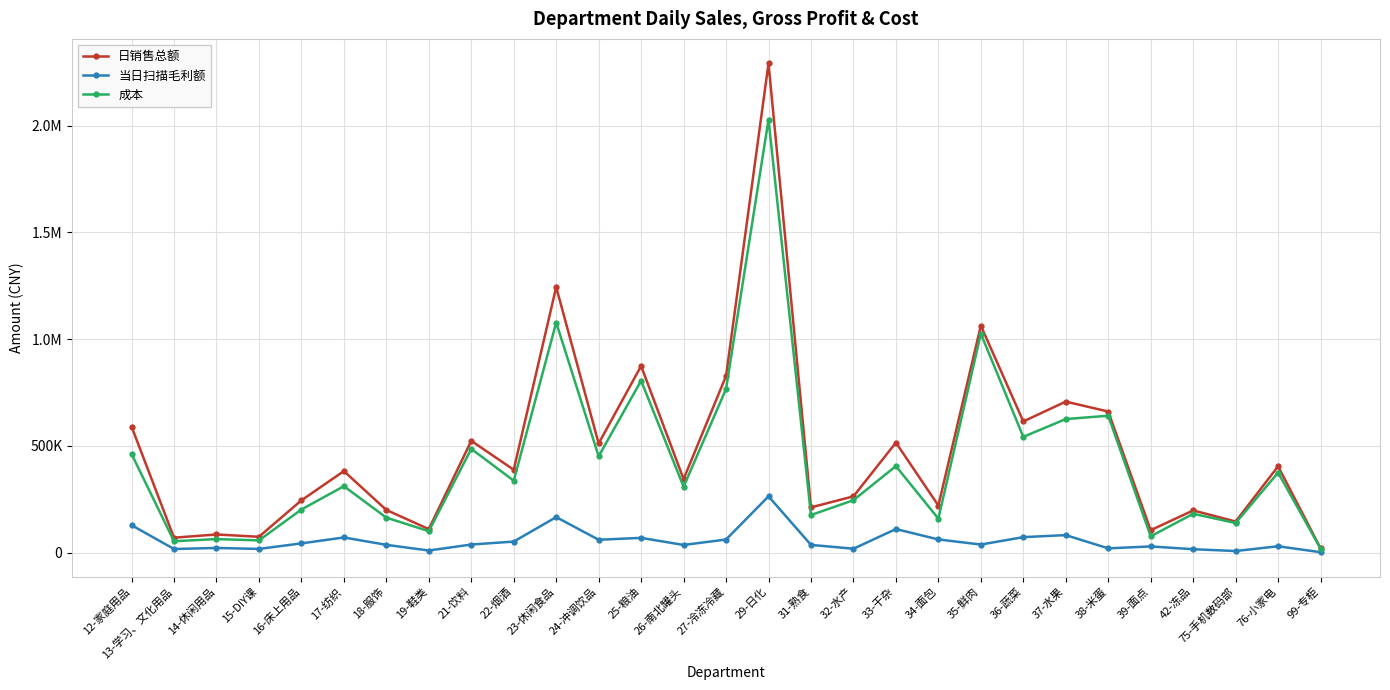

Reading right to left, list all the values displayed in this chart.

日销售总额: 19893.0	403851.9	145359.8	197248.8	104707.1	660418.1	706985.2	614049.1	1062635.3	220022.9	514911.3	263150.9	211516.6	2291251.8	827000.3	343916.6	873866.8	510801.3	1243257.6	387802.6	523204.2	109692.6	199590.9	381474.0	244543.6	73862.9	84669.0	69593.8	590091.1
当日扫描毛利额: 1603.1	29464.1	7114.3	15610.3	28757.3	19628.1	81739.2	72124.3	37485.7	61399.3	110048.0	17892.3	35894.1	263247.8	61026.8	35527.3	68760.0	59905.9	166031.2	51282.5	37646.7	9587.1	36084.4	70625.0	42986.1	17014.7	21518.4	16656.0	128248.9
成本: 18289.9	374387.8	138245.5	181638.5	75949.8	640790.0	625245.9	541924.8	1025149.7	158623.6	404863.2	245258.6	175622.4	2028004.0	765973.5	308389.3	805106.9	450895.5	1077226.3	336520.1	485557.5	100105.5	163506.5	310849.0	201557.5	56848.2	63150.6	52937.9	461842.3